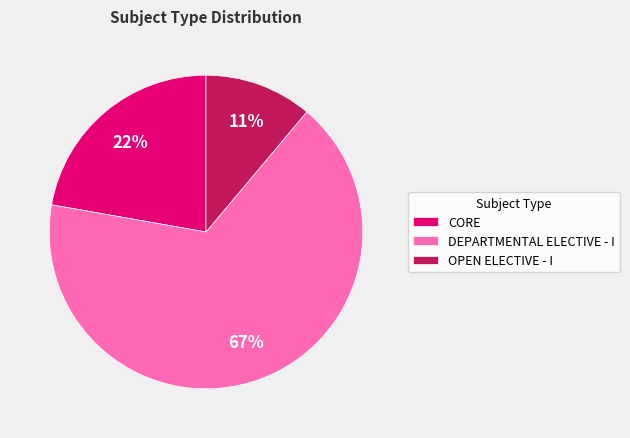

Count the number of slices in the pie.

3